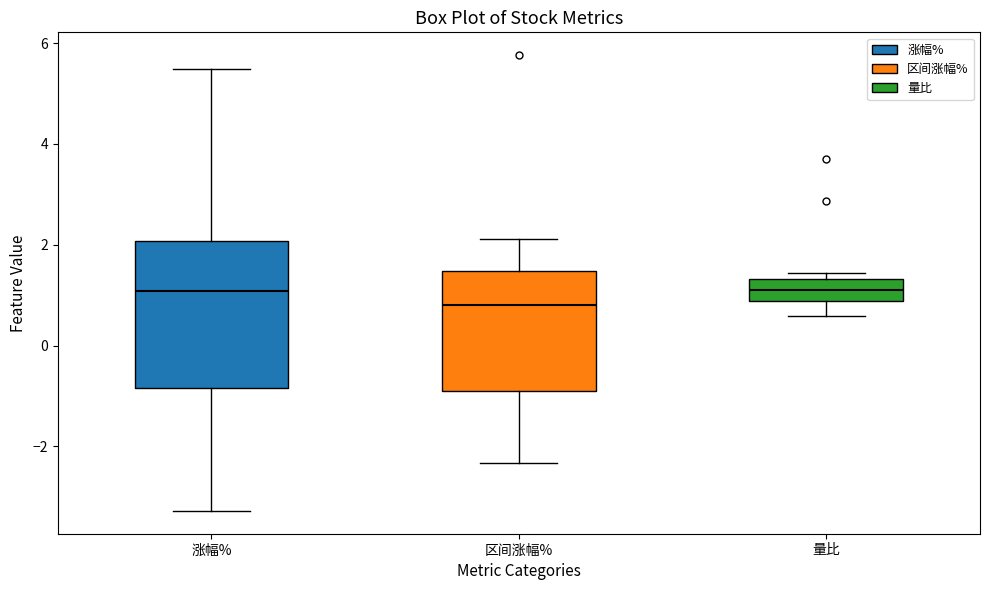

Where does the median line of the box for 量比 sit on the y-axis? The values are not printed on the chart, so give them approximately, as read against the axis.

1.0